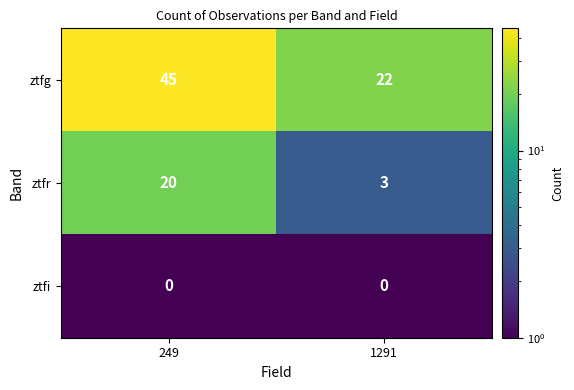

How many categories are shown in the chart?

2